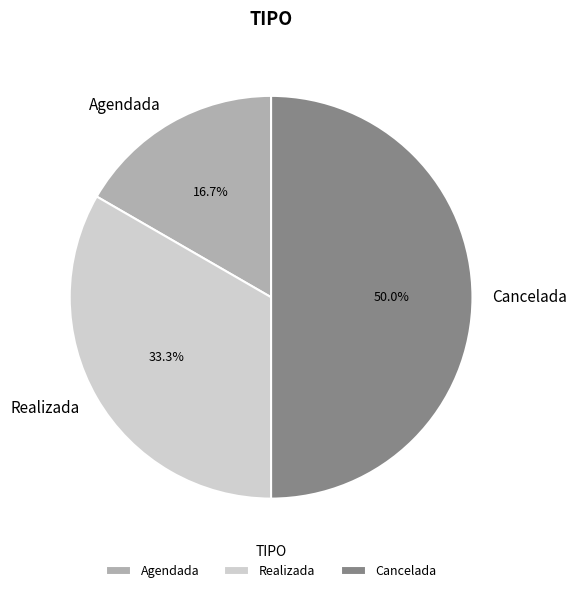

To the nearest percent, what portion does Realizada represent?

33%